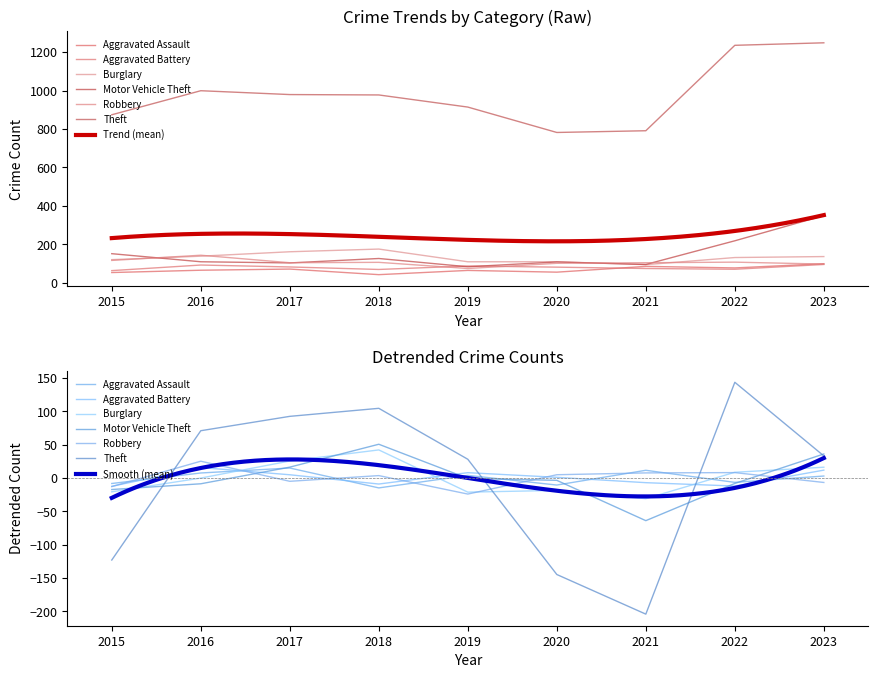

What is the difference between the maximum and minimum values in the Aggravated Assault series?

57